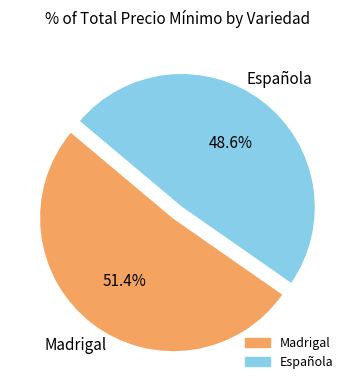

Is there a majority slice in this chart?

Yes